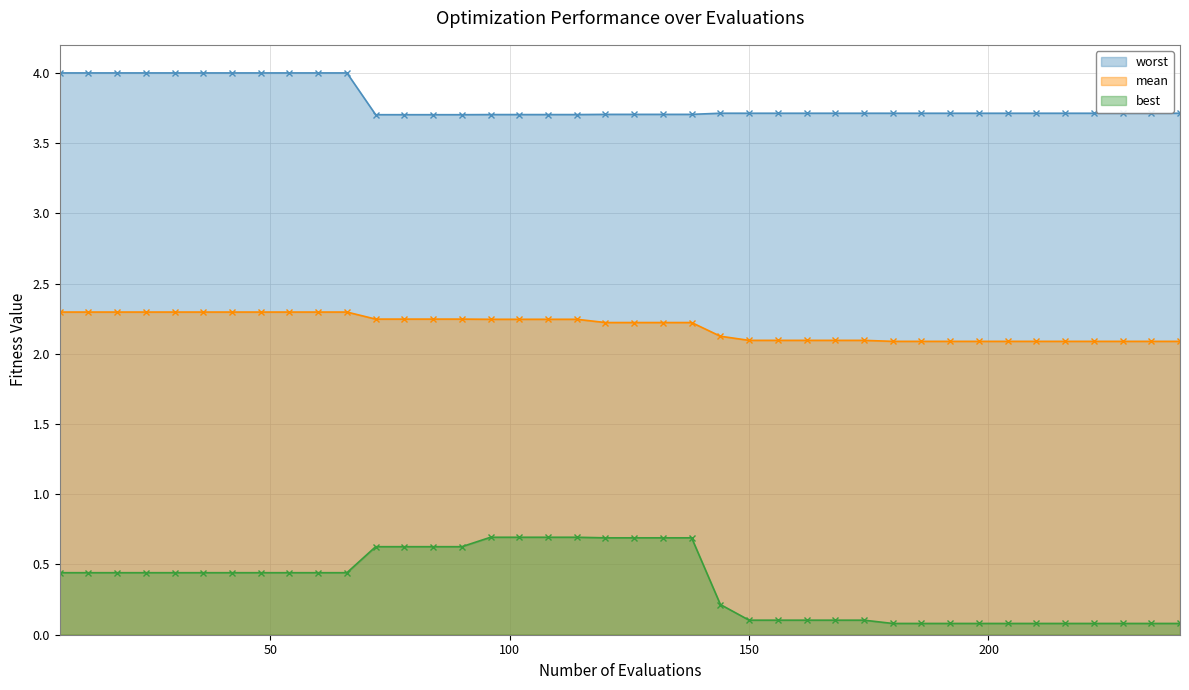

How many best values are between 0 and 1?

40